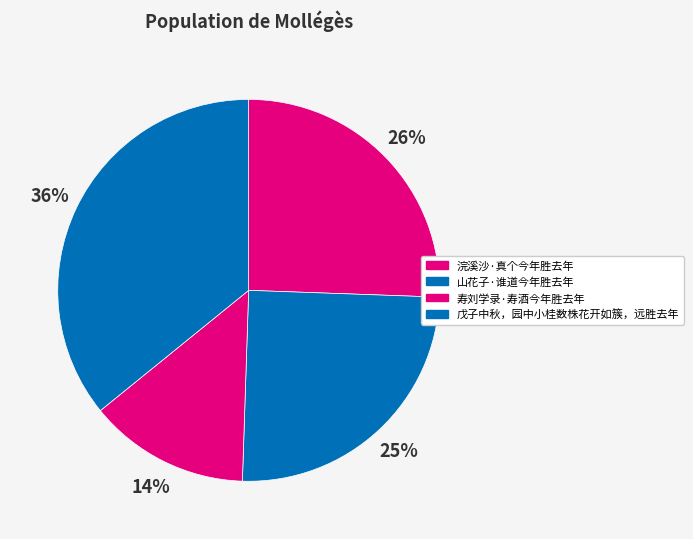

What percentage is NOT represented by 浣溪沙·真个今年胜去年?

74.4%